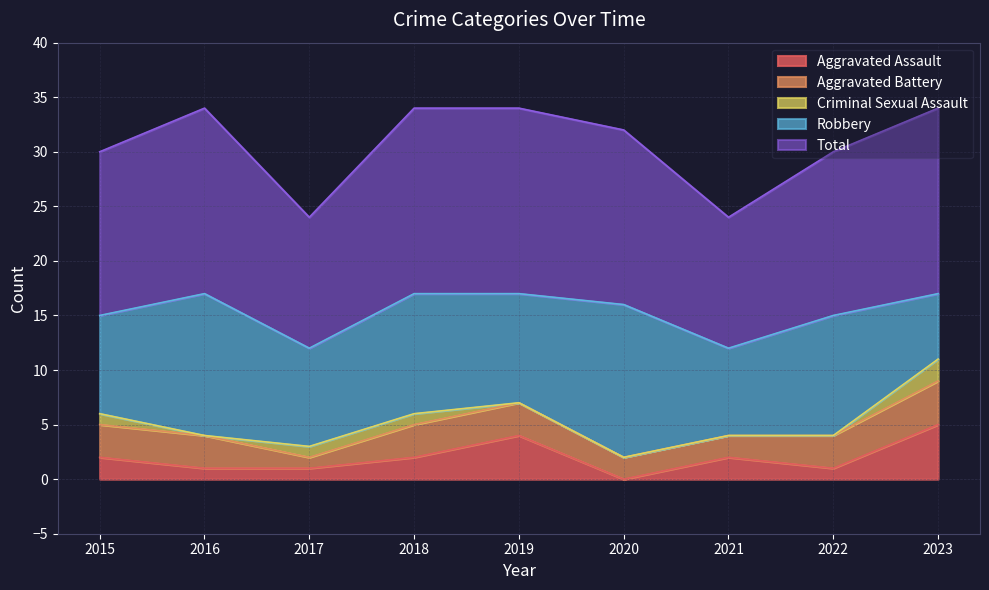

Reading left to right, what are all the values shown in this chart?

Aggravated Assault: 2	1	1	2	4	0	2	1	5
Aggravated Battery: 3	3	1	3	3	2	2	3	4
Criminal Sexual Assault: 1	0	1	1	0	0	0	0	2
Robbery: 9	13	9	11	10	14	8	11	6
Total: 15	17	12	17	17	16	12	15	17